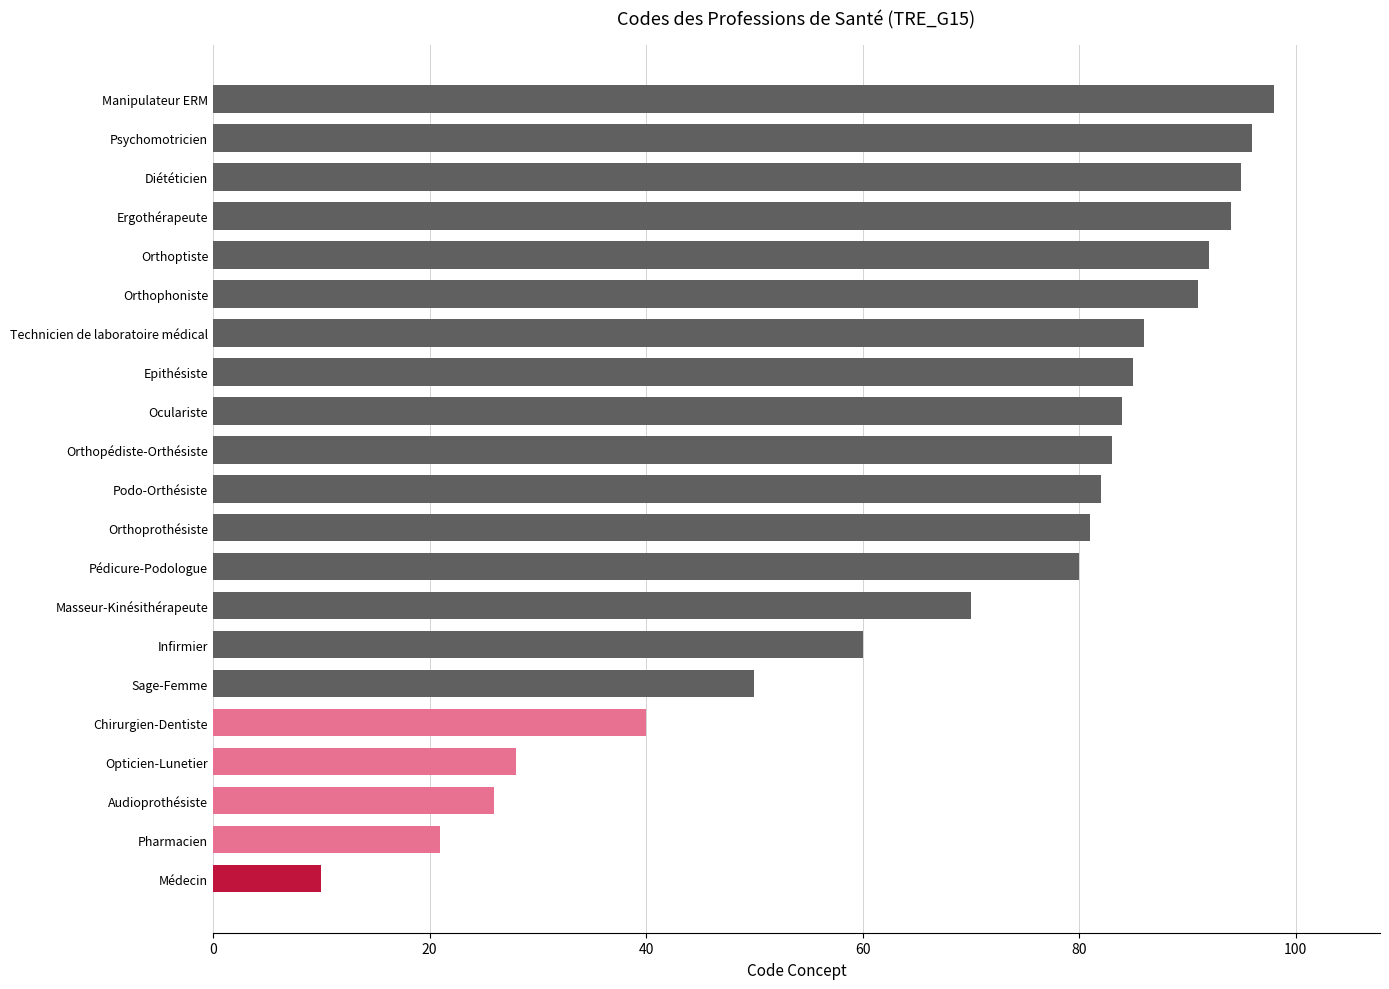

How many bars are there in total?

21